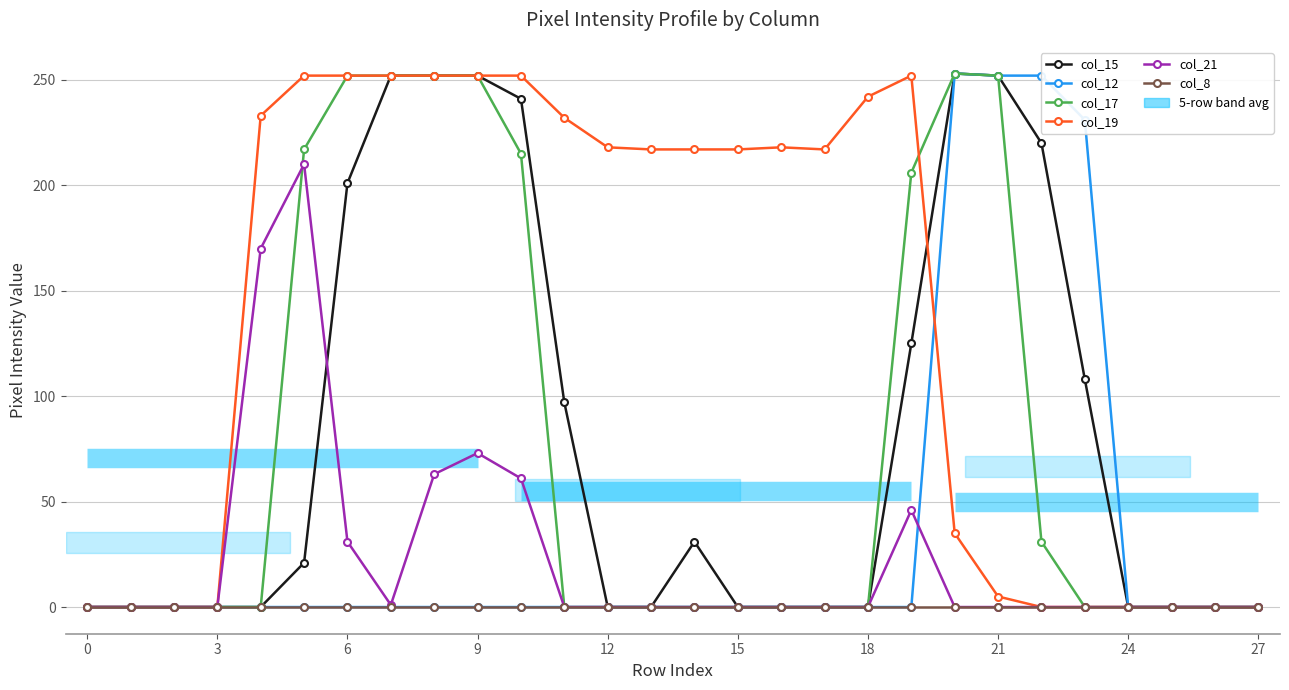

Which series changed the most between 16 and 19?

col_17